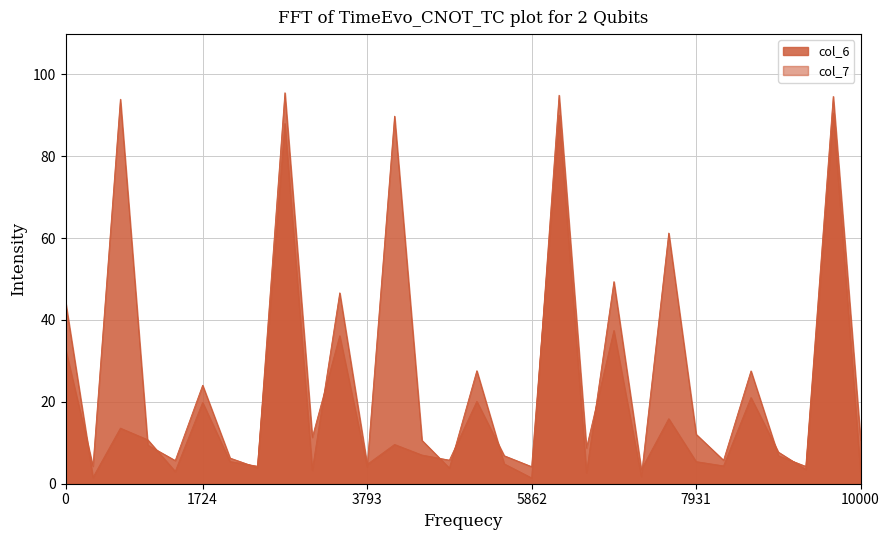

Rank the series by their average value, from lowest to highest.

col_7, col_6